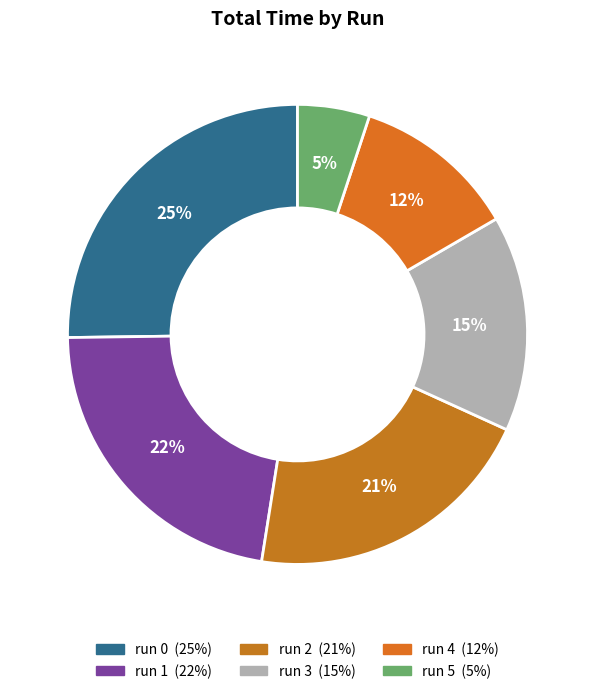

What portion of the pie excludes run 1?

77.7%